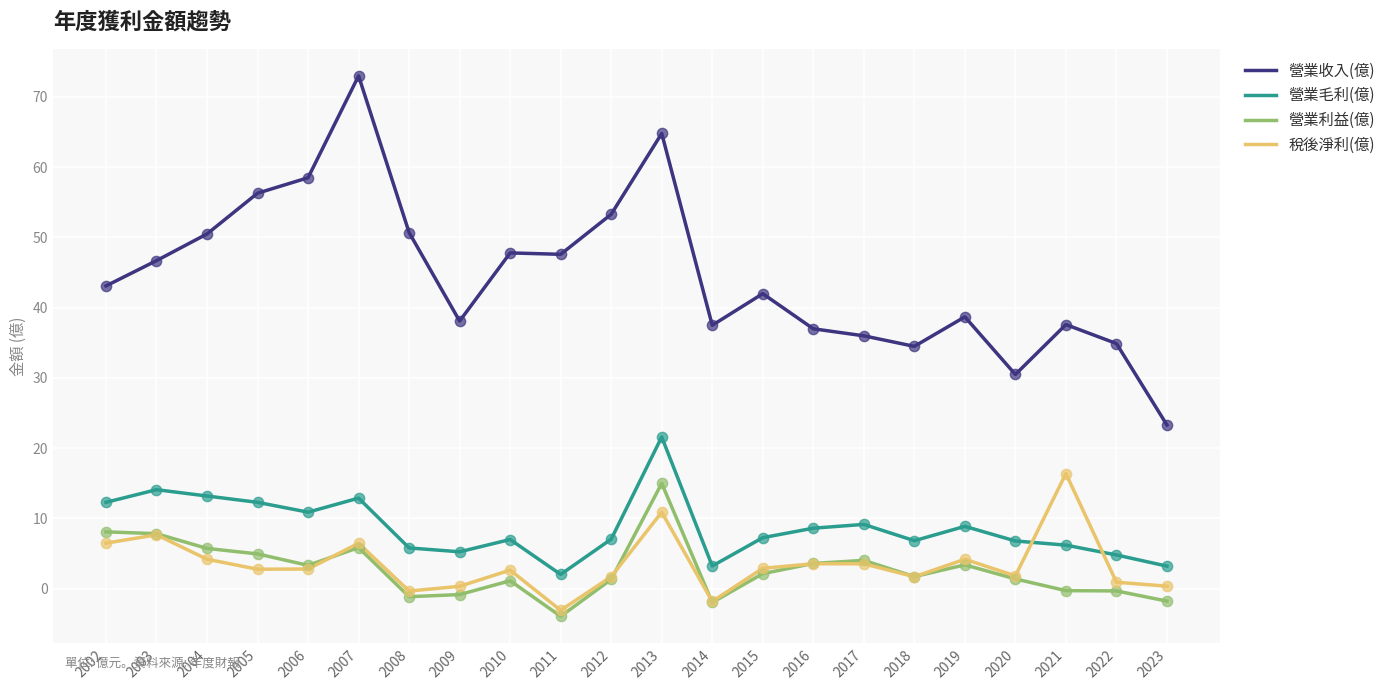

Which series has the largest total across all categories?

營業收入(億)